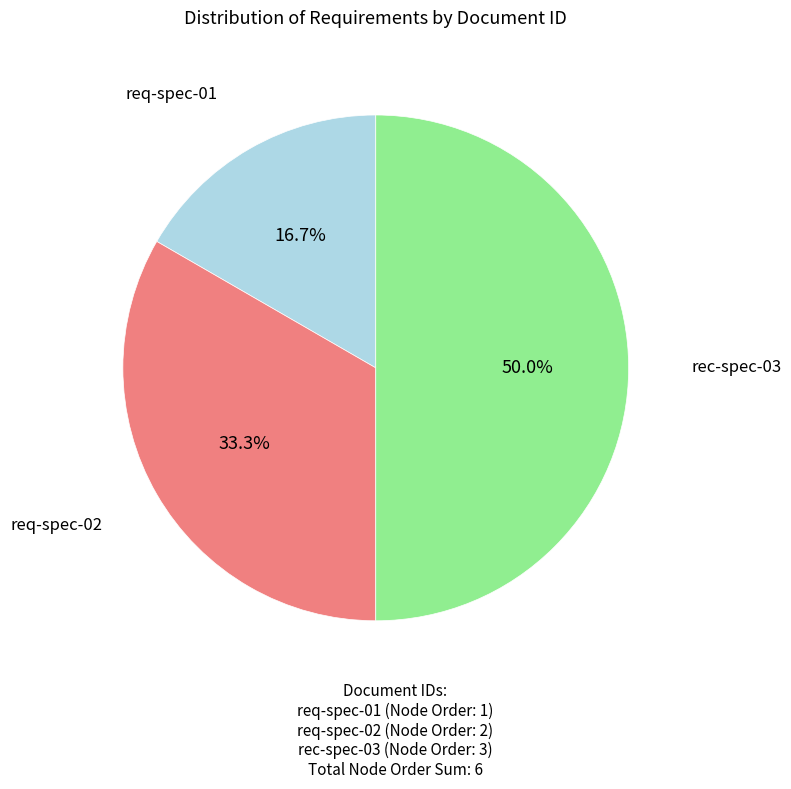

To the nearest percent, what percentage of the pie is req-spec-02?

33%